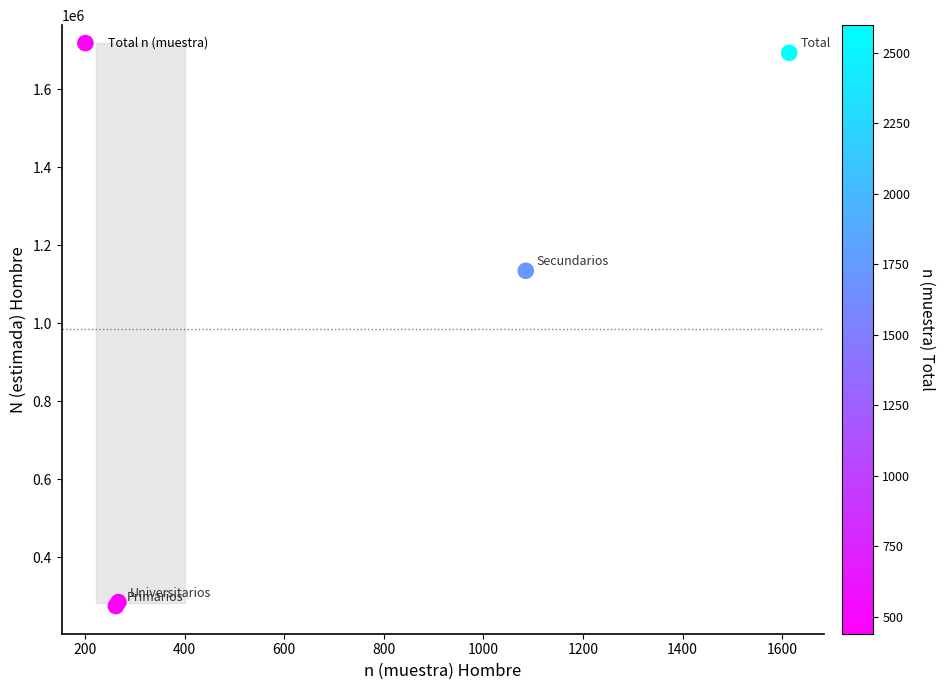

What Y value in the scatter plot is closest to 983603?

1134057